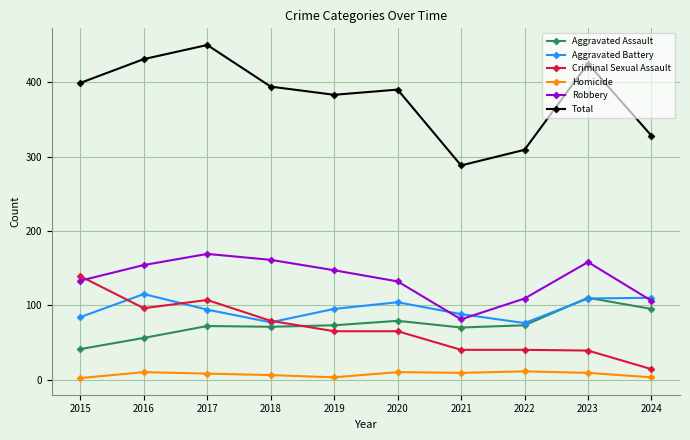

At which category is the sum across all series the highest?

2017